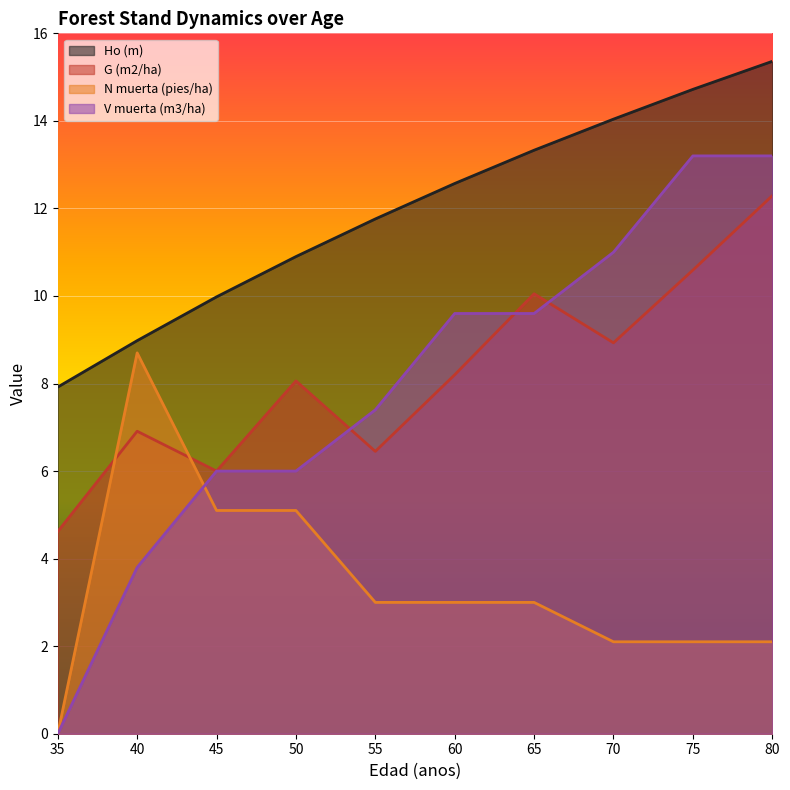

At which category is the sum across all series the highest?

80